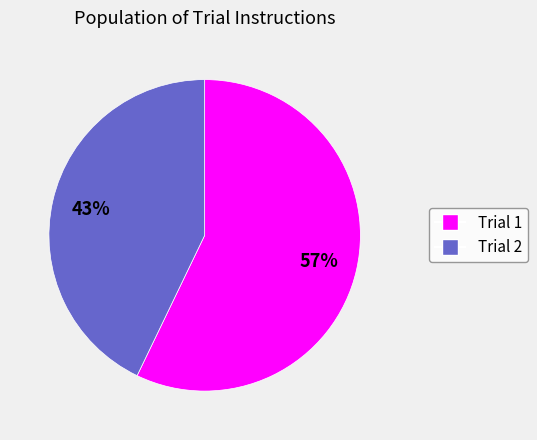

To the nearest percent, what is the average slice percentage?

50%